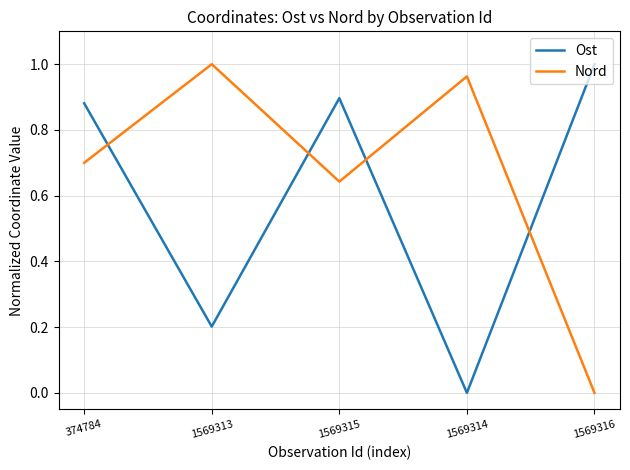

Is it true that Ost equals -0.5 at 1569314?

False